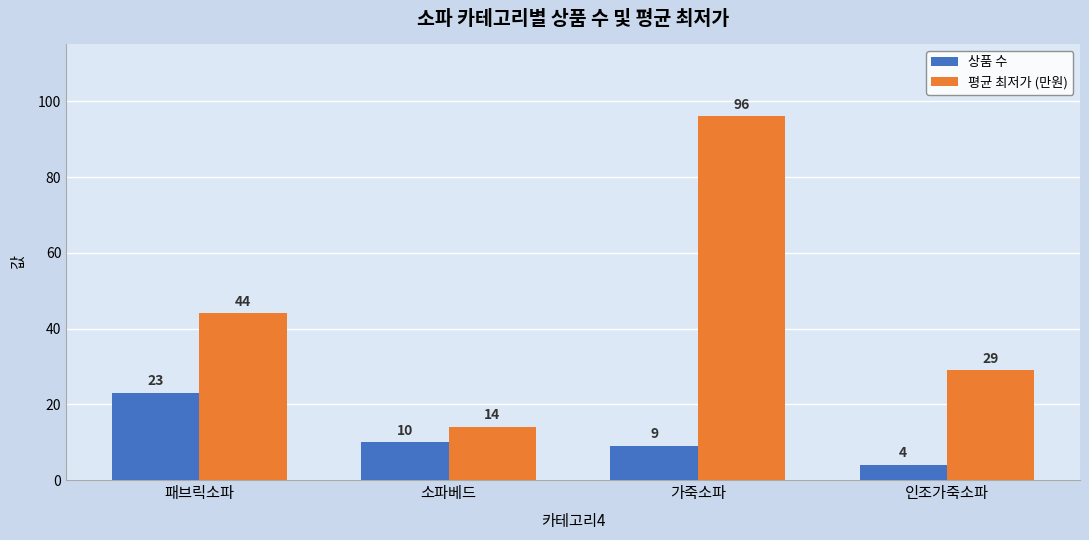

Reading left to right, transcribe all the data shown in this chart.

상품 수: 패브릭소파=23	소파베드=10	가죽소파=9	인조가죽소파=4
평균 최저가 (만원): 패브릭소파=44	소파베드=14	가죽소파=96	인조가죽소파=29